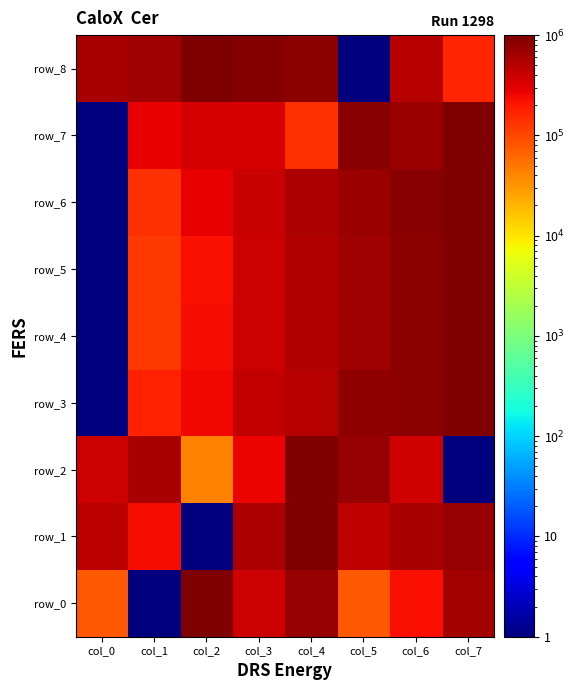

Is it true that row_4 equals 662253.5 at col_5?

True